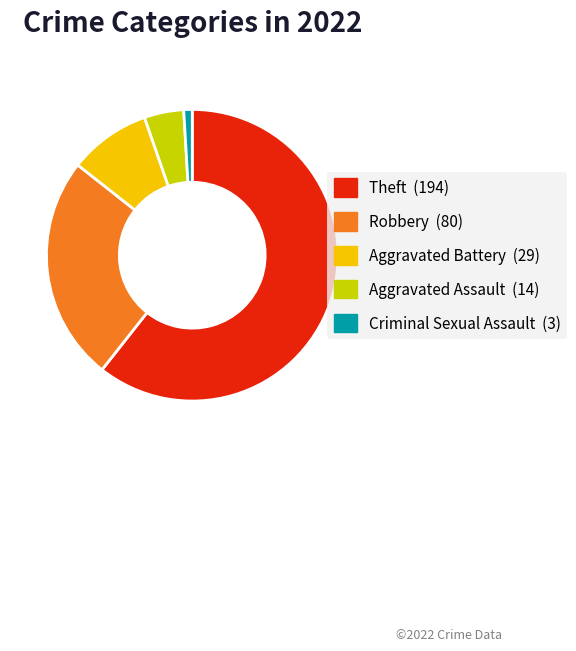

Does any single category account for the majority?

Yes